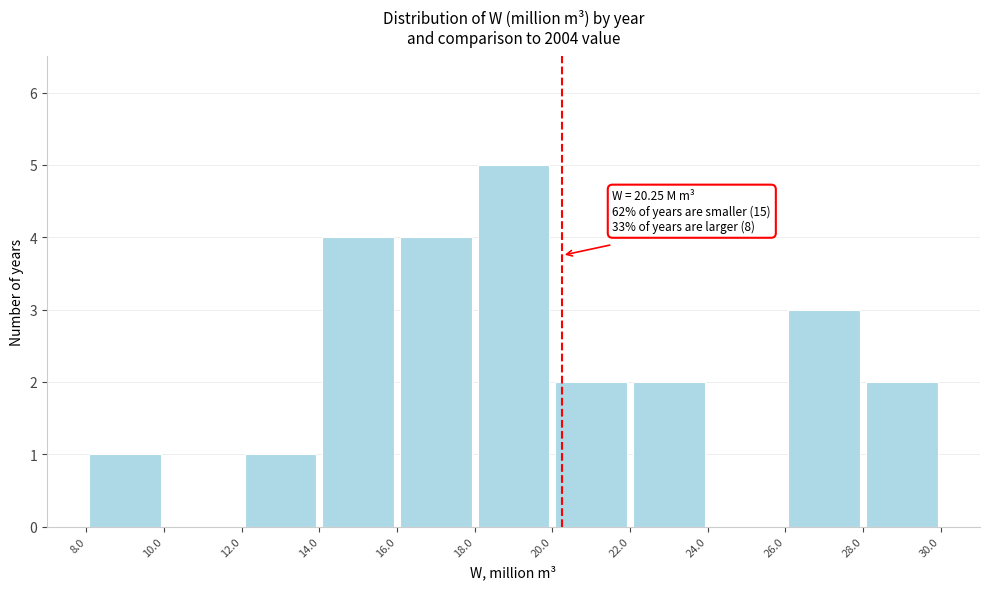

Which range on the x-axis has the tallest bar?

18.0 to 20.0